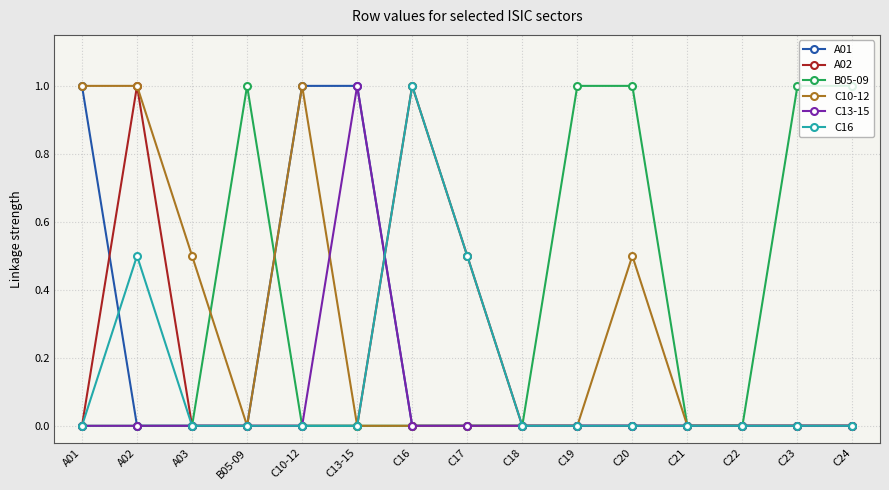

True or false: B05-09 has a value of 1.0 at C24.

True